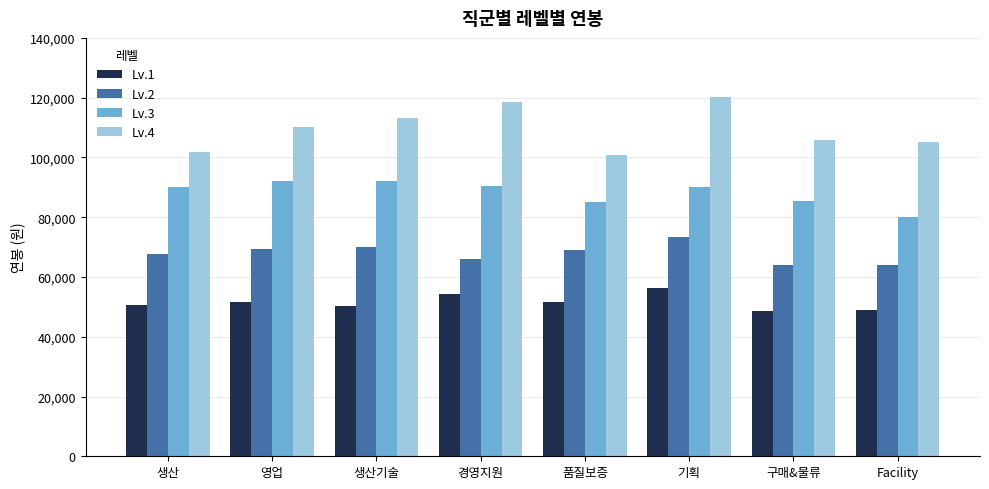

List the series in order of their peak value, highest first.

Lv.4, Lv.3, Lv.2, Lv.1